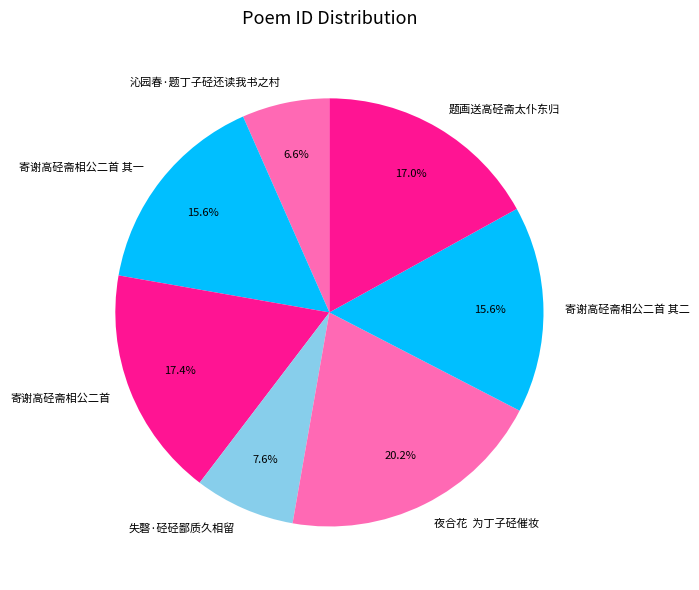

Is the sum of 沁园春·题丁子硁还读我书之村 and 题画送高硁斋太仆东归 greater than half?

No